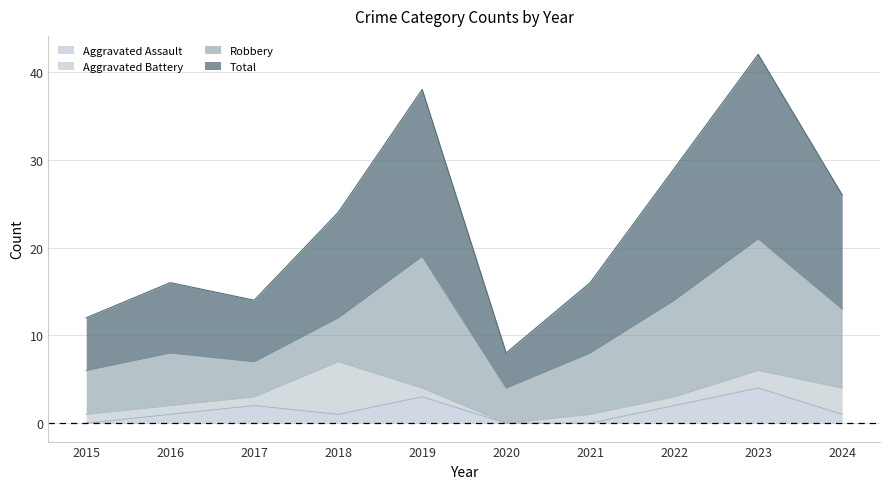

What is the difference between the Aggravated Assault values at 2020 and 2024?

1